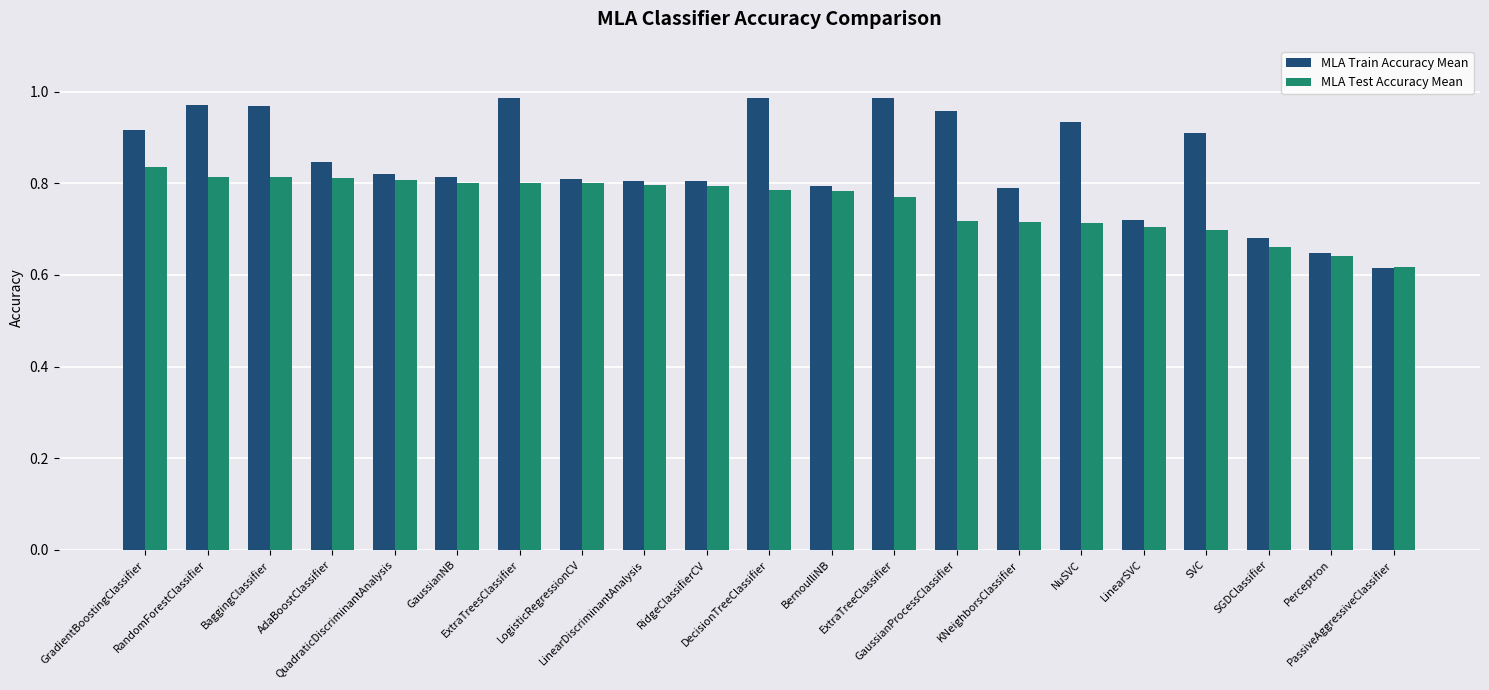

Which series has the largest total across all categories?

MLA Train Accuracy Mean